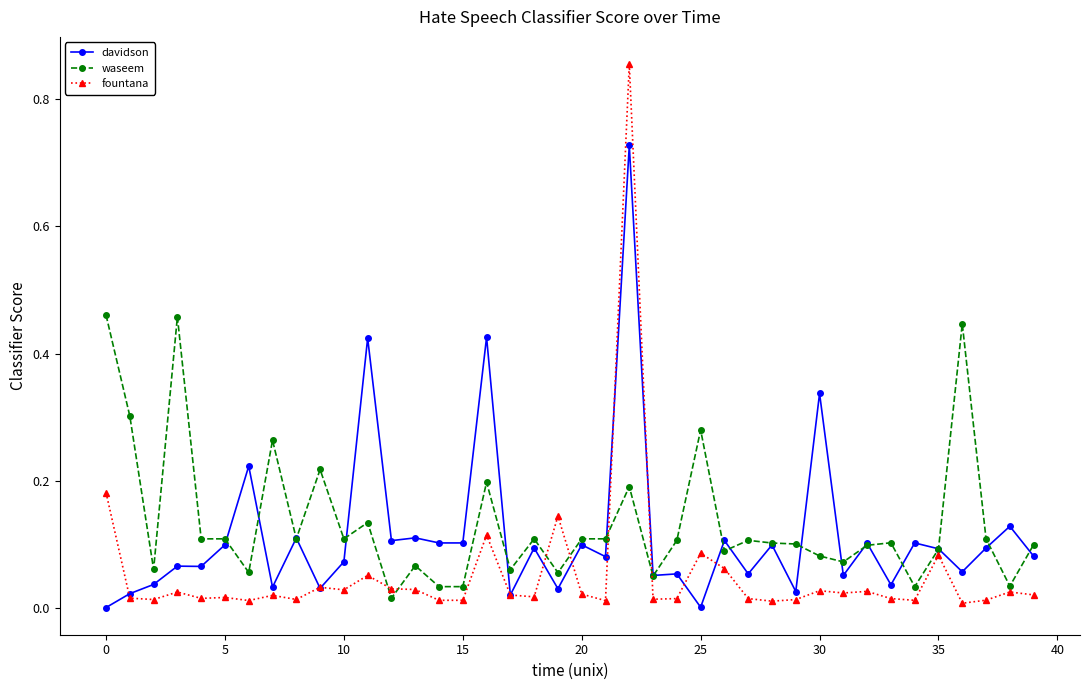

True or false: waseem has more than 2 interior local peaks.

True